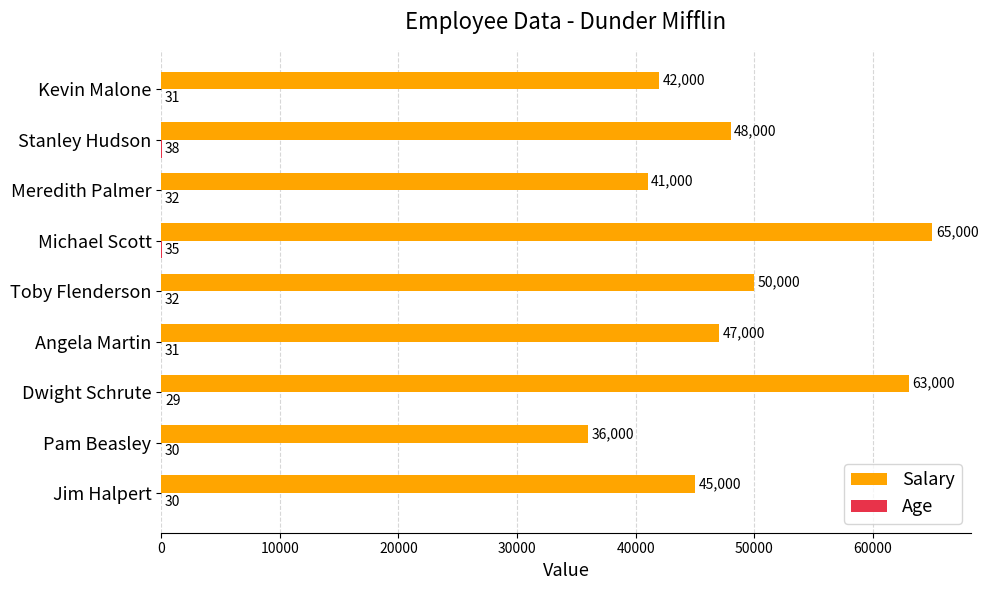

At which category does the chart reach its peak across all series?

Michael Scott